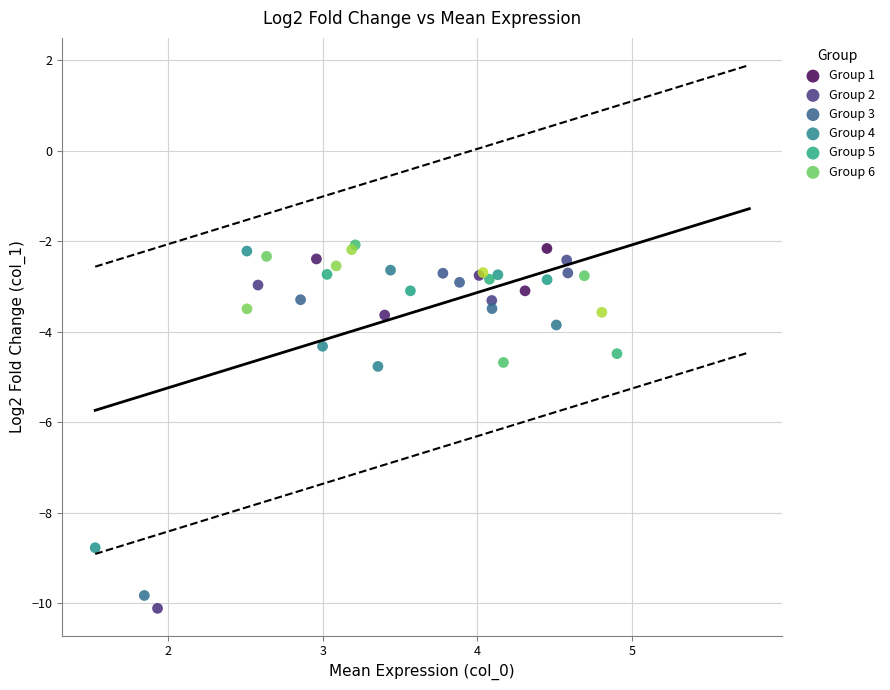

Which series has the widest spread of Y values?

Group 1